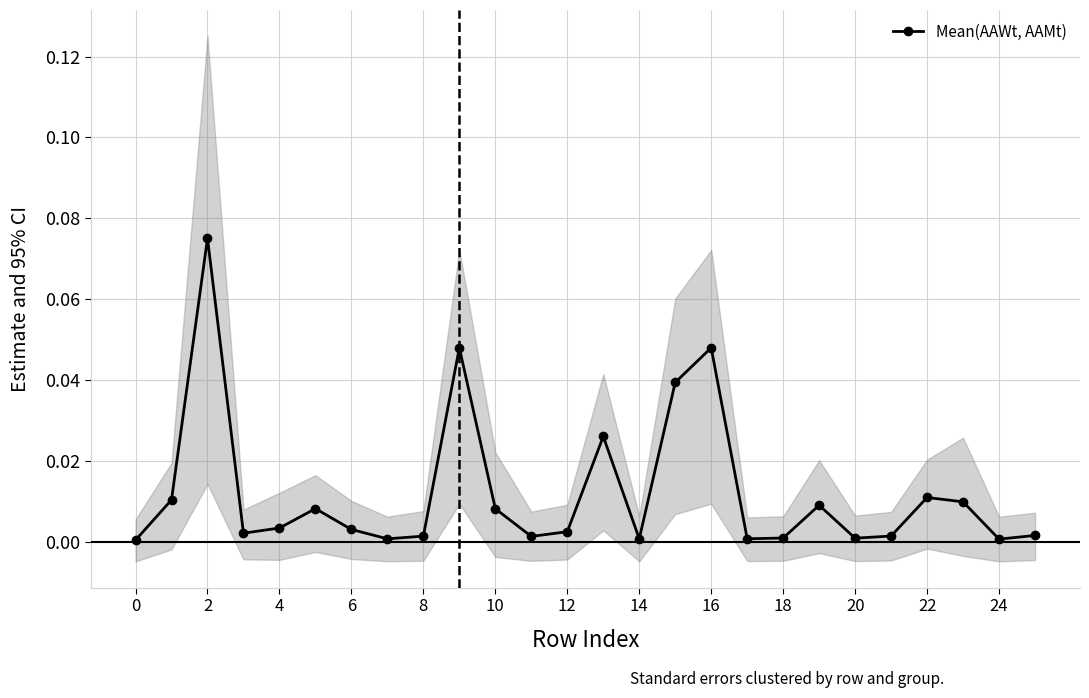

How many points are lower than both their immediate neighbors (excluding endpoints)?

7